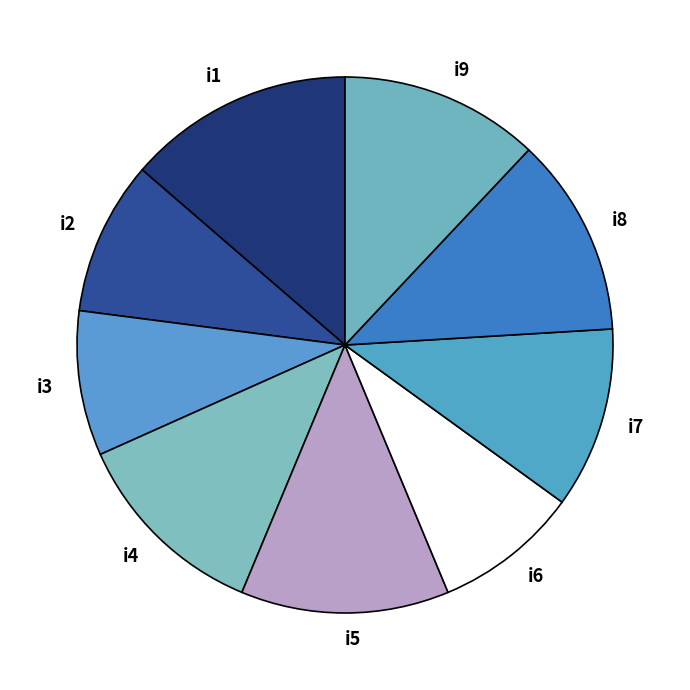

What is the ratio of the value at i6 to the value at i2?

0.9